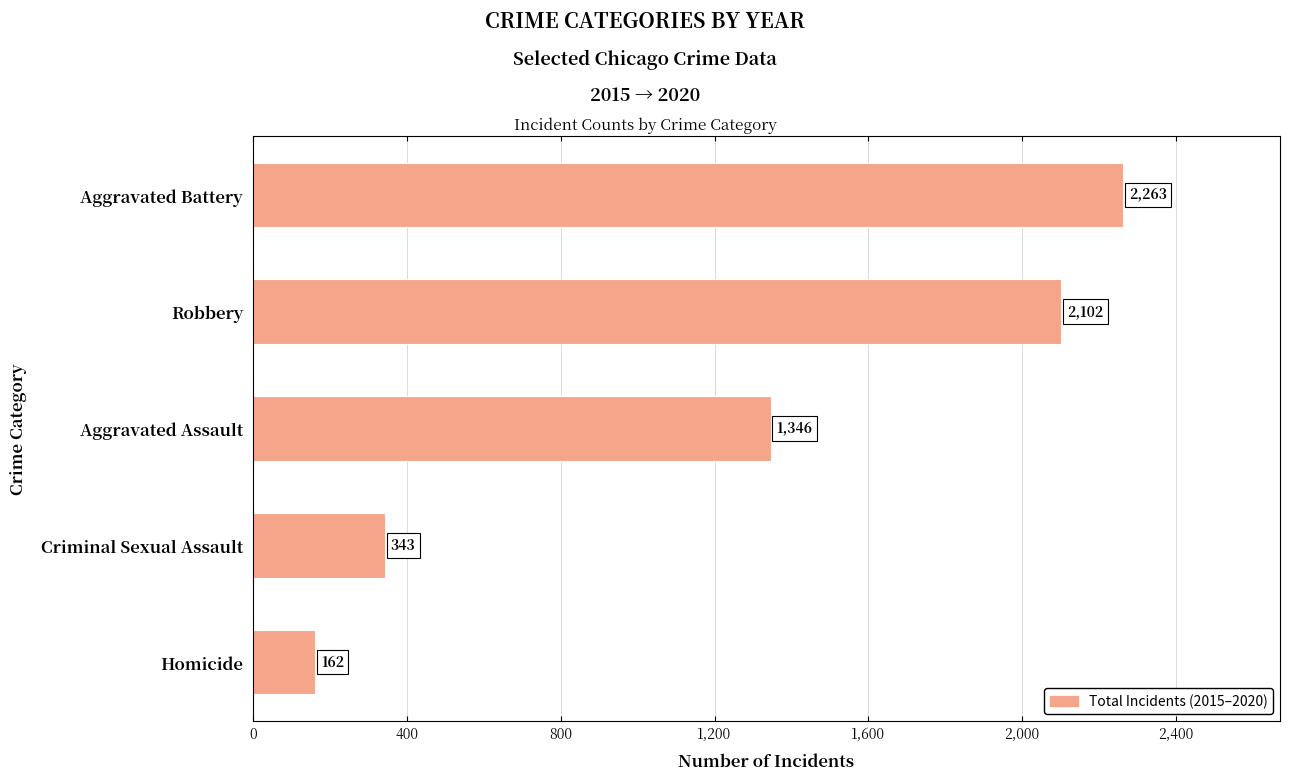

Where is the data nearest to the value 1212?

Aggravated Assault